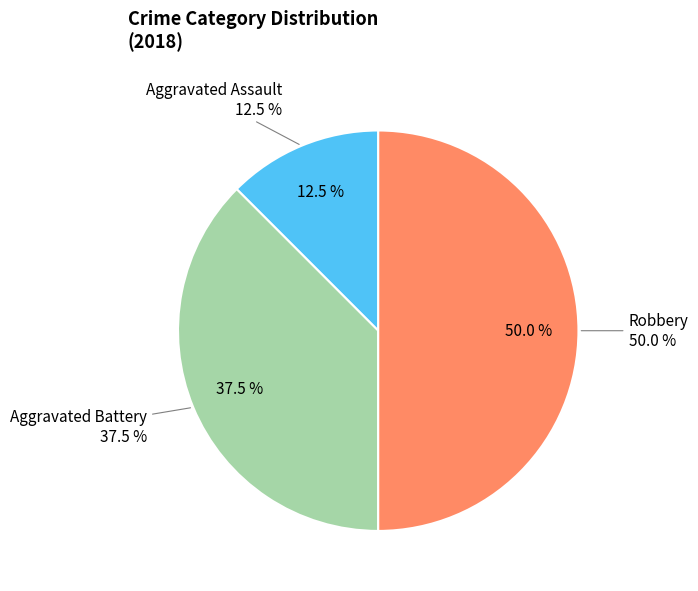

Combined, what portion of the pie is Aggravated Battery and Aggravated Assault?

50.0%